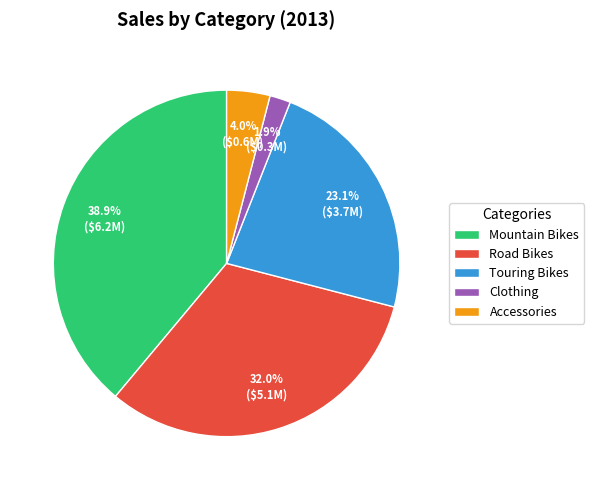

Between Mountain Bikes and Clothing, which is larger?

Mountain Bikes